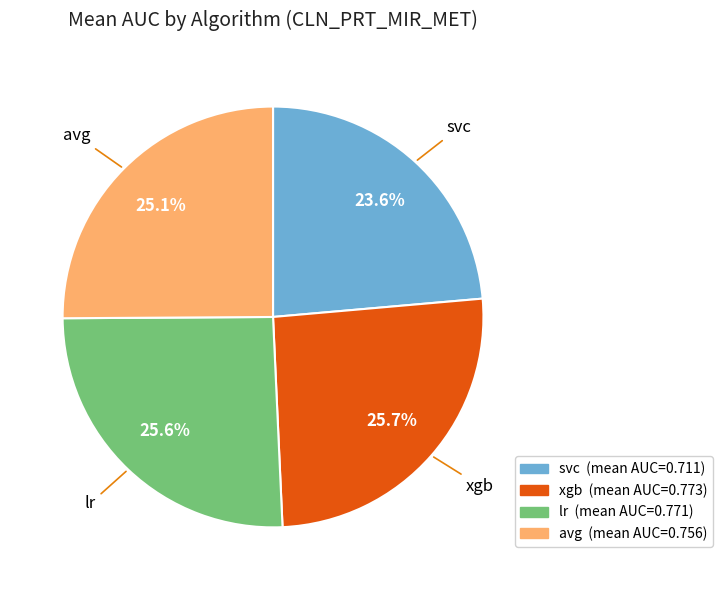

Which slice is the smallest?

svc